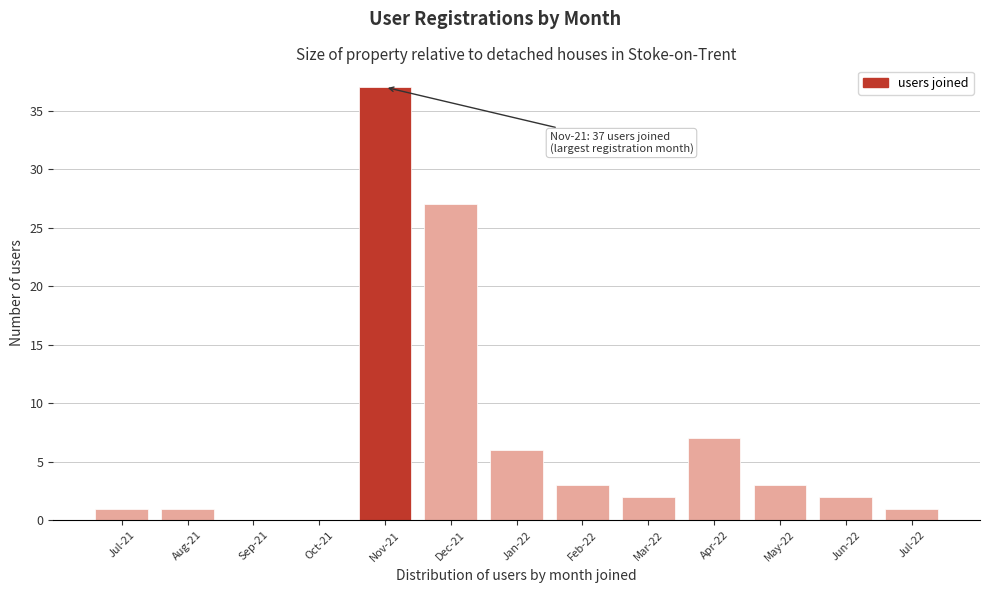

Reading left to right, what are all the values shown in this chart?

Jul-21=1	Aug-21=1	Sep-21=0	Oct-21=0	Nov-21=37	Dec-21=27	Jan-22=6	Feb-22=3	Mar-22=2	Apr-22=7	May-22=3	Jun-22=2	Jul-22=1